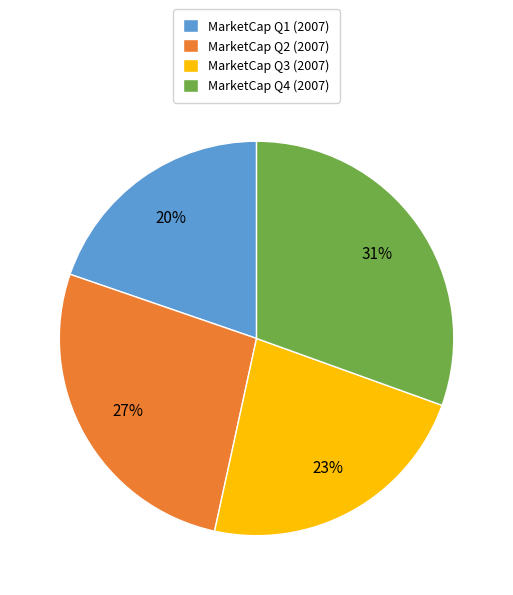

To the nearest percent, what is the average slice percentage?

25%